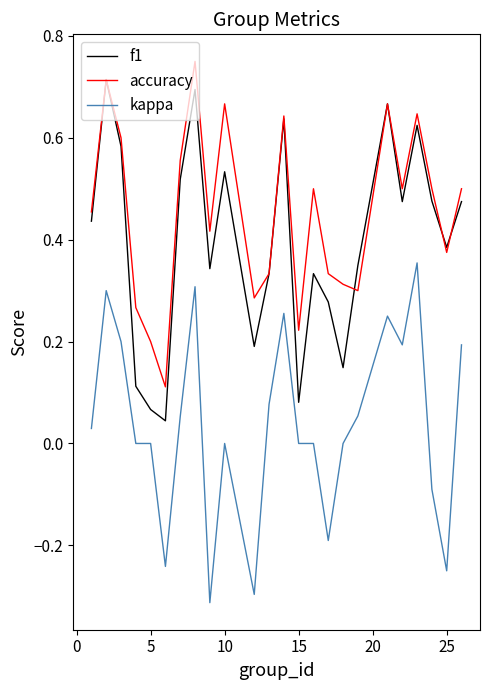

True or false: accuracy has more than 0 points higher than both neighbors.

True